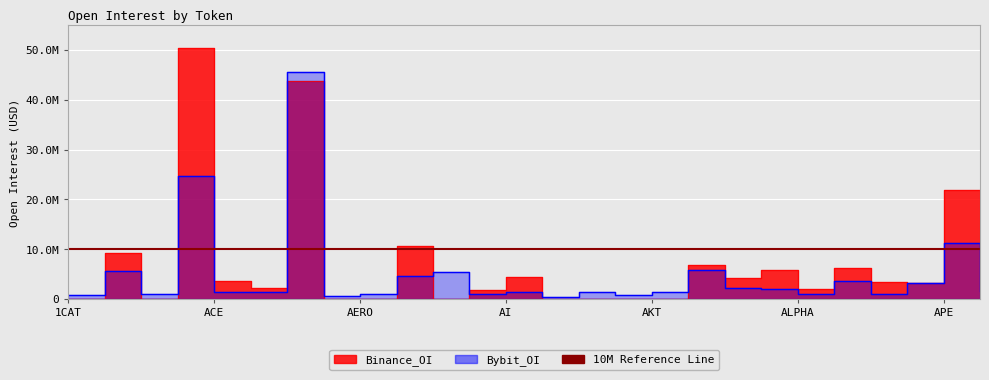

Is it true that Binance_OI equals 5801464 at ALPACA?

True